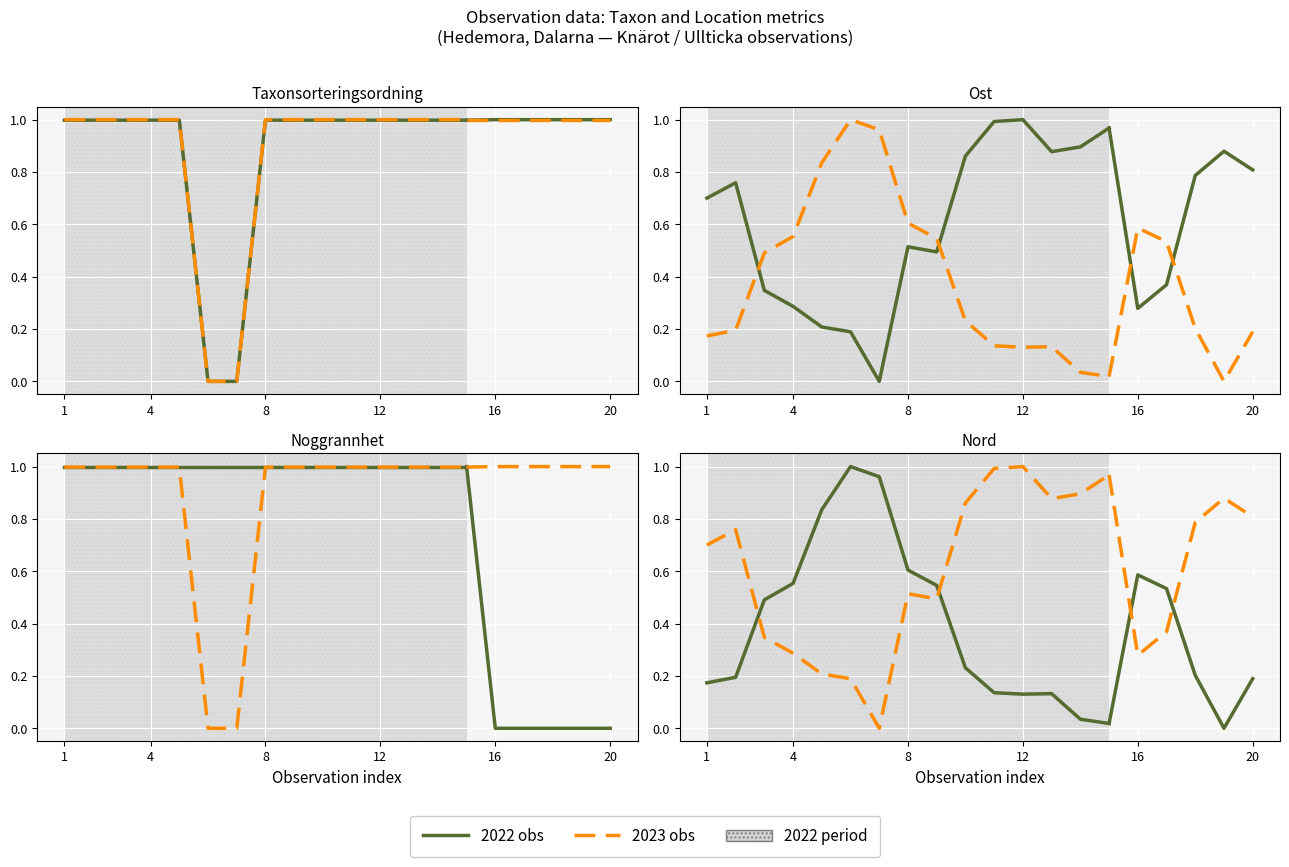

Is this an area chart (filled region under the line)?

No